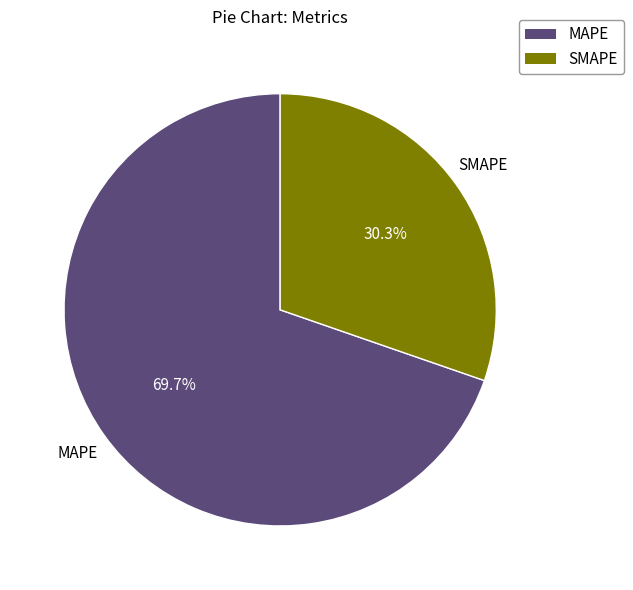

How many slices are in this pie chart?

2